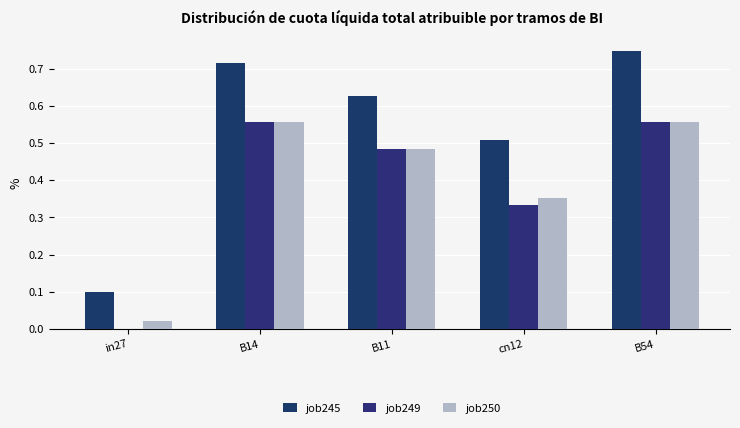

What is the difference between the maximum and second lowest values in the job250 series?

0.2